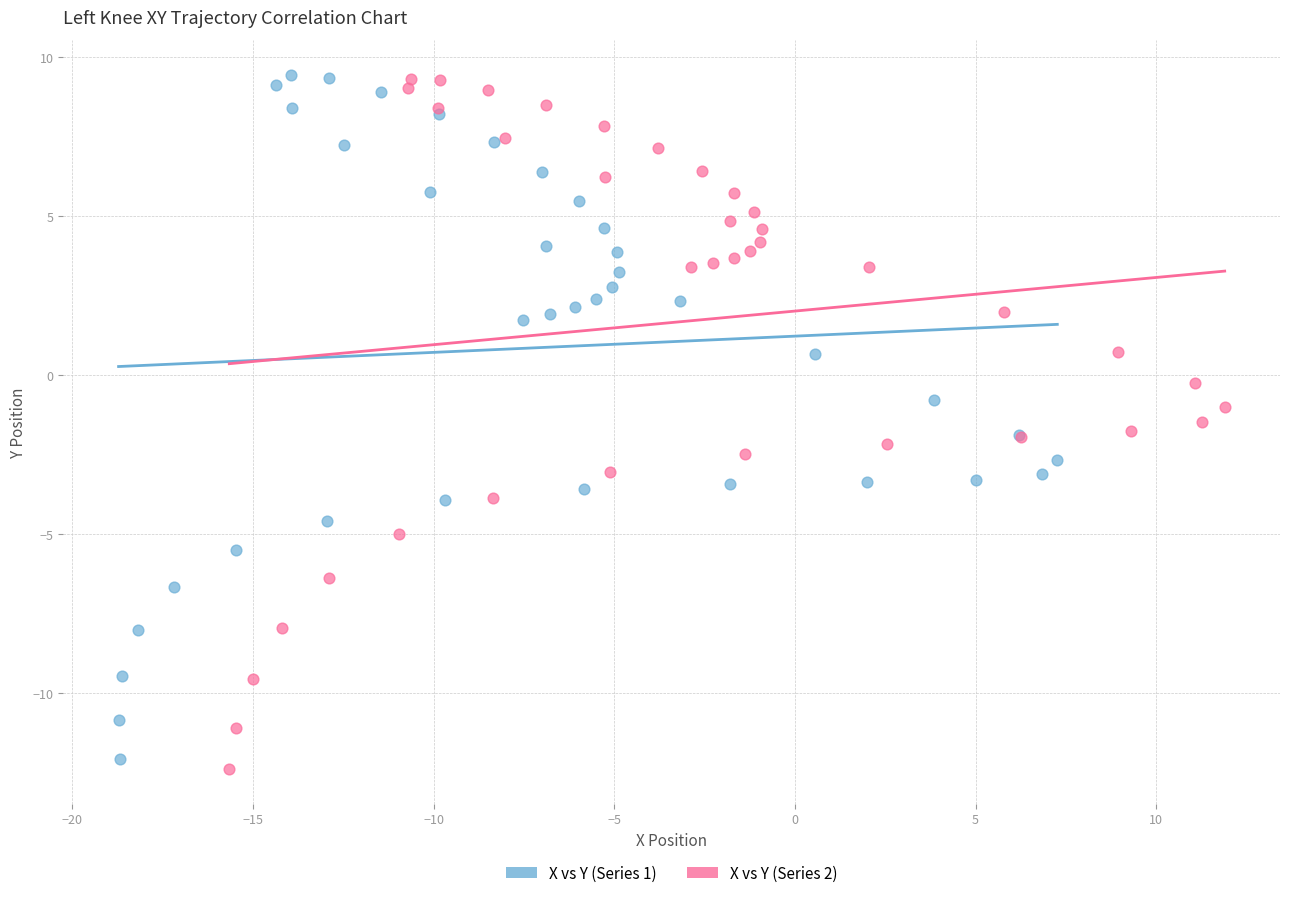

Which series has the widest spread of Y values?

X vs Y (Series 2)